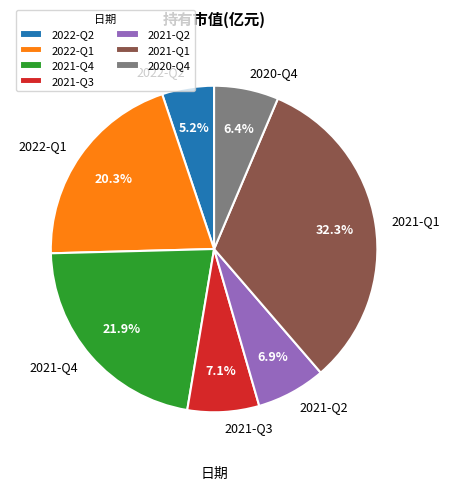

To the nearest percent, what is the average slice percentage?

14%